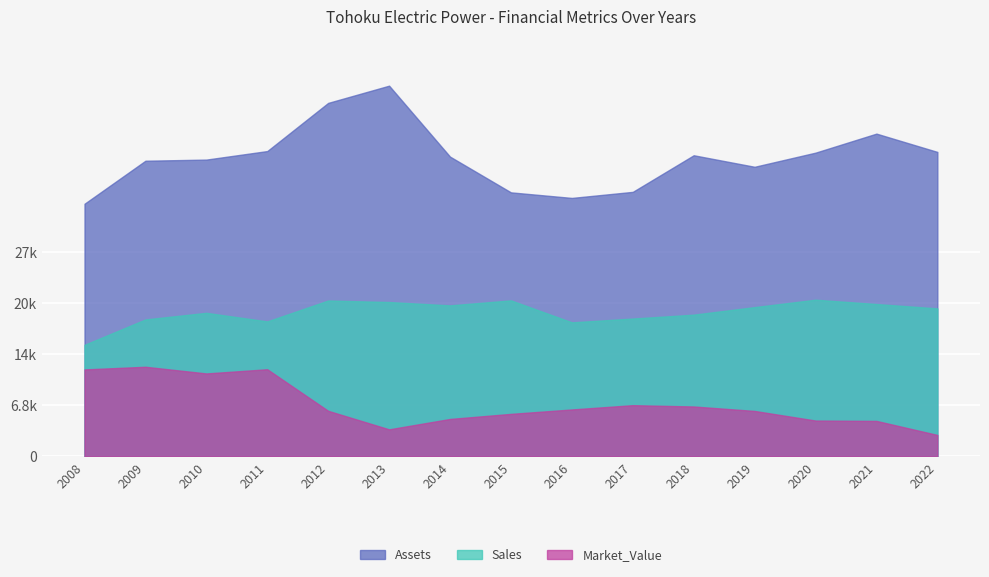

Between 2012 and 2020, which series saw the biggest shift?

Assets